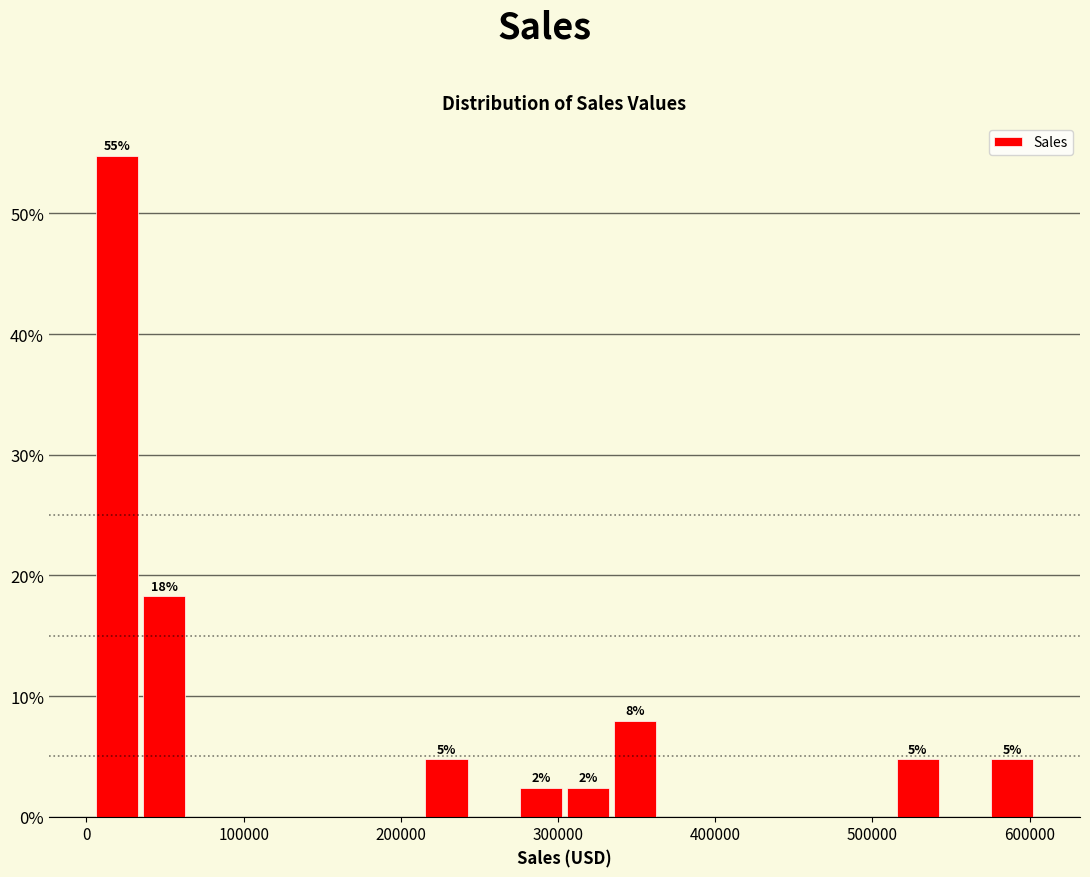

Read against the x-axis, roughly where is the centre of the tallest bar?

20000